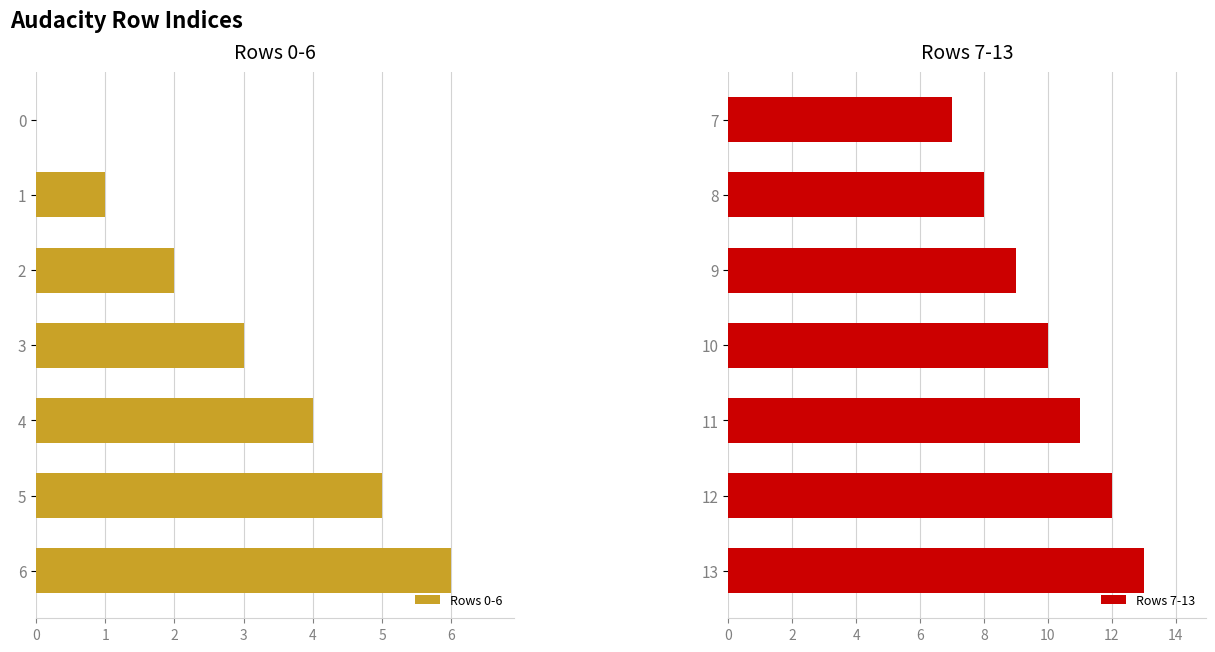

Read the Rows 7-13 value at 11.

11